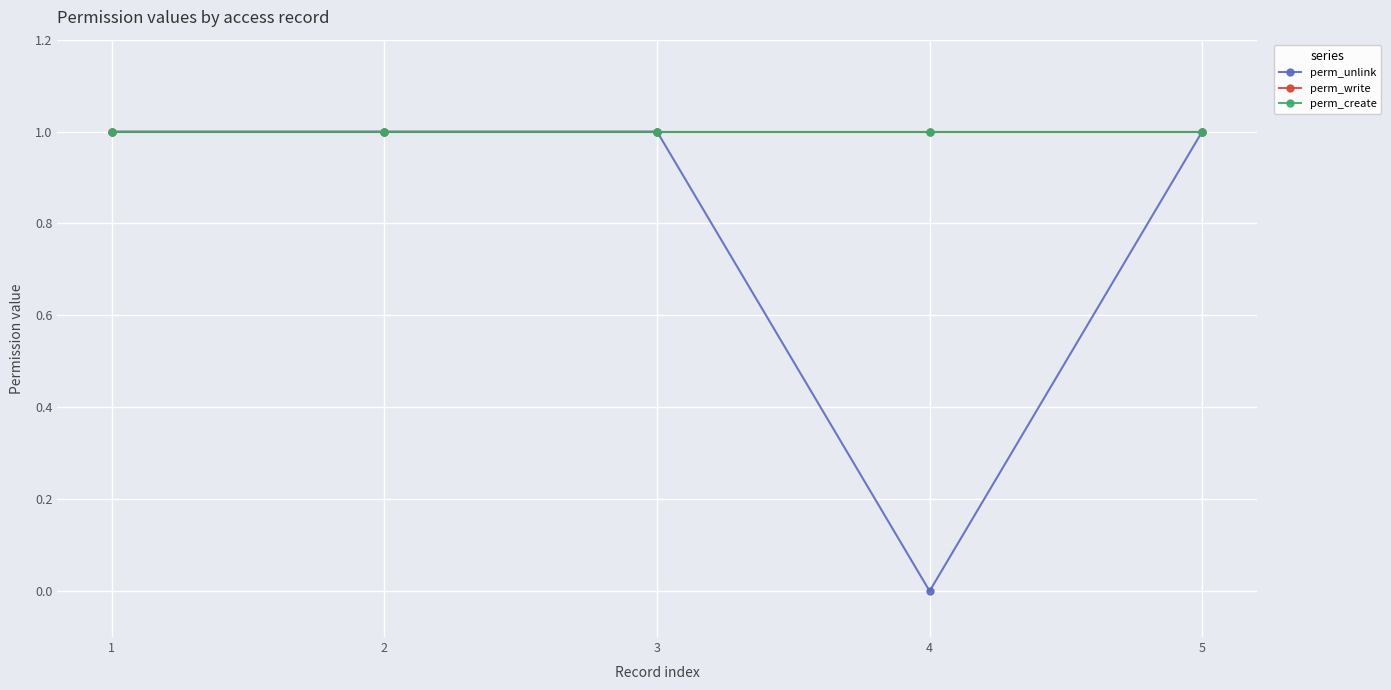

Does the chart have visible grid lines?

Yes